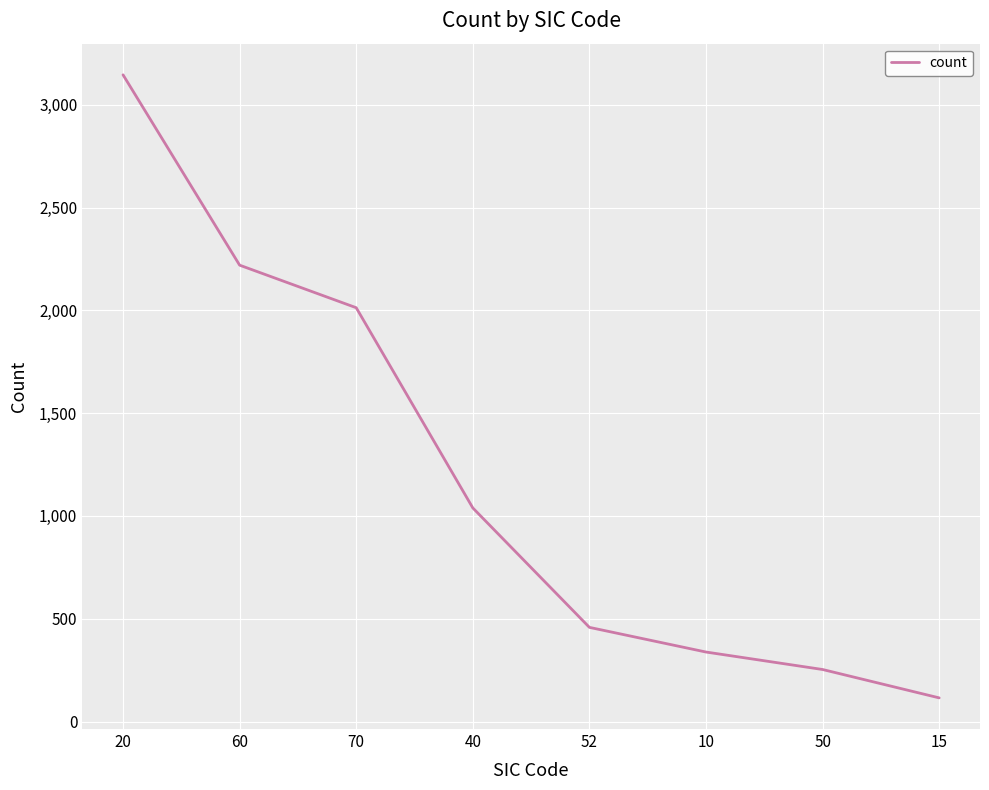

What is the difference between the maximum and second lowest values?

2893